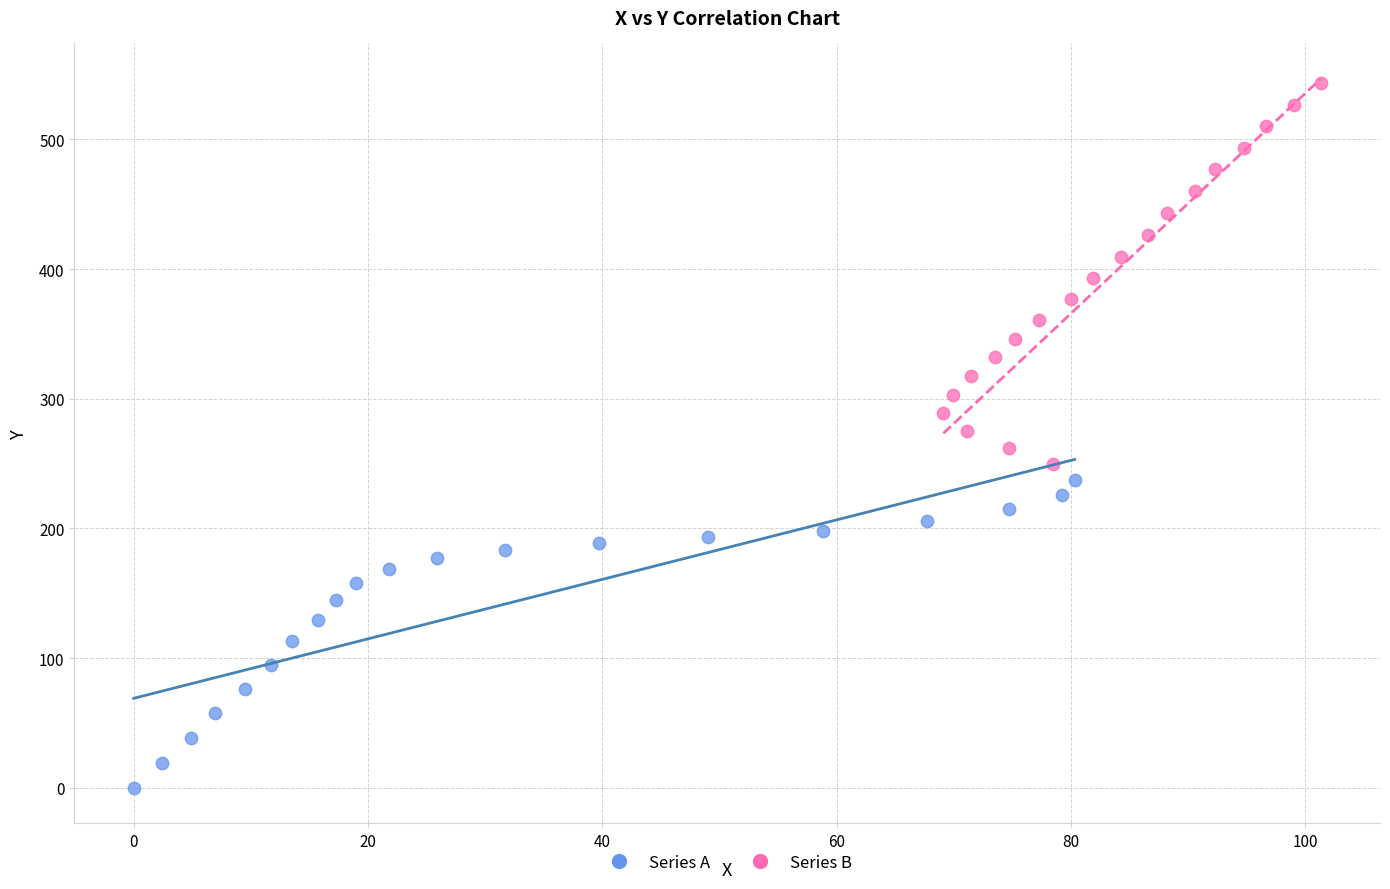

Which series contains the lowest Y value?

Series A